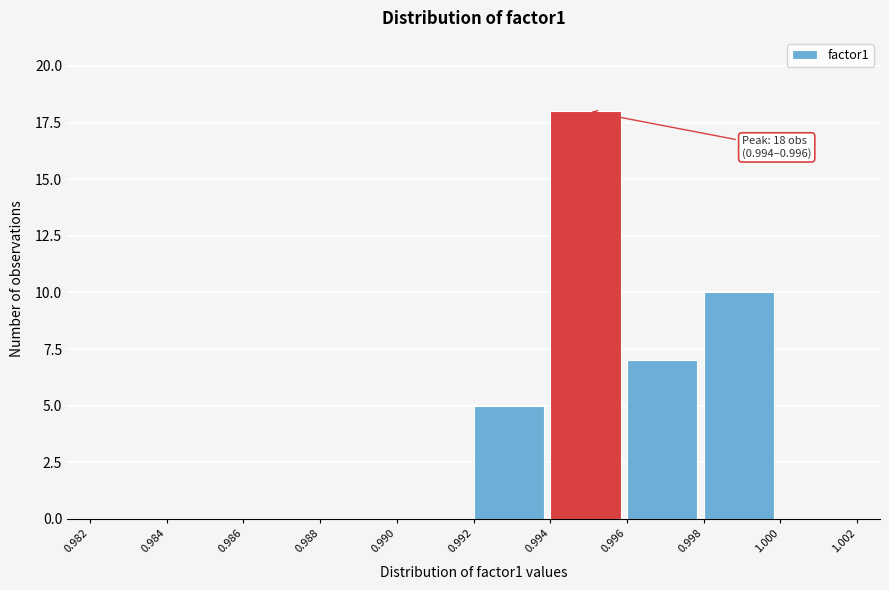

Which range on the x-axis has the tallest bar?

0.994 to 0.996